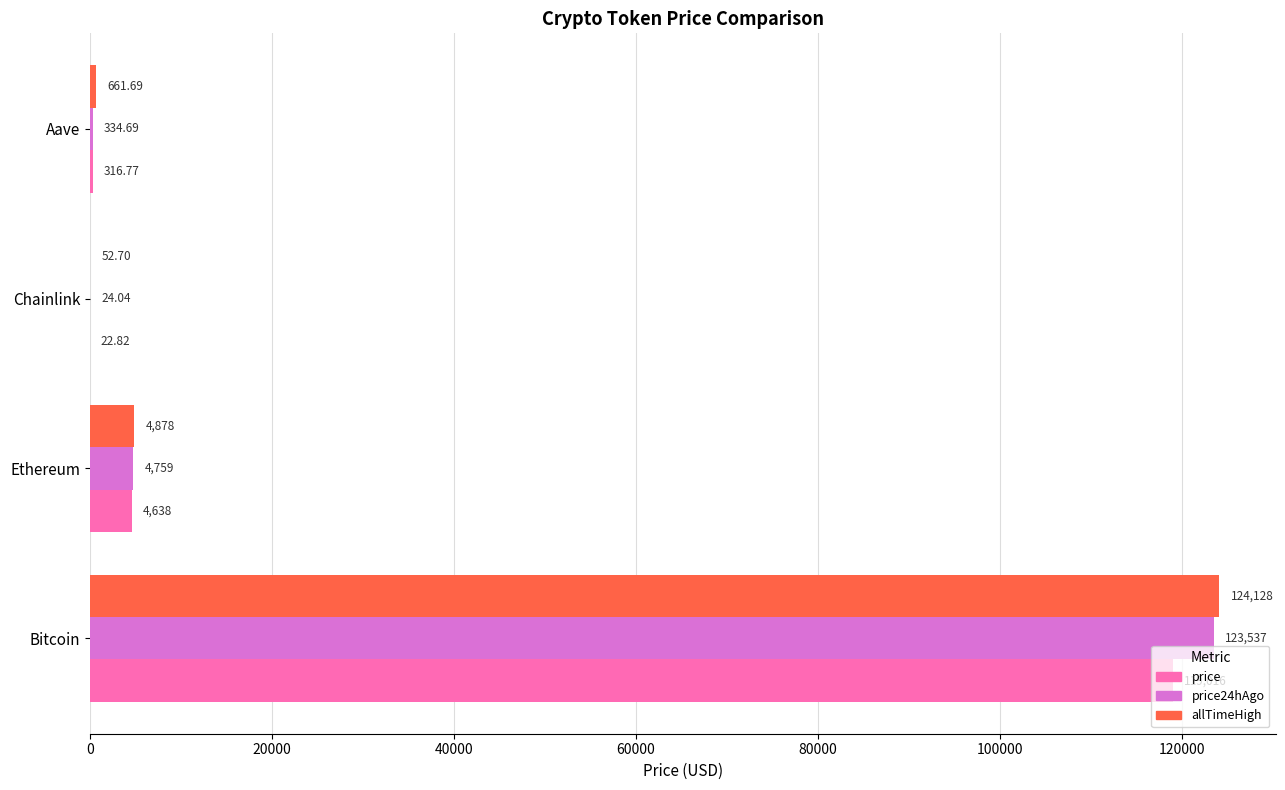

Which series has the widest spread of values?

allTimeHigh